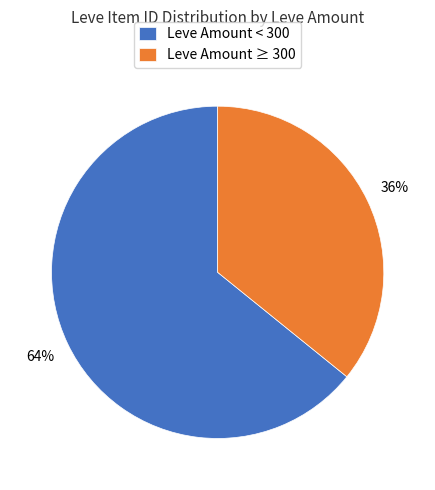

How many slices are in this pie chart?

2